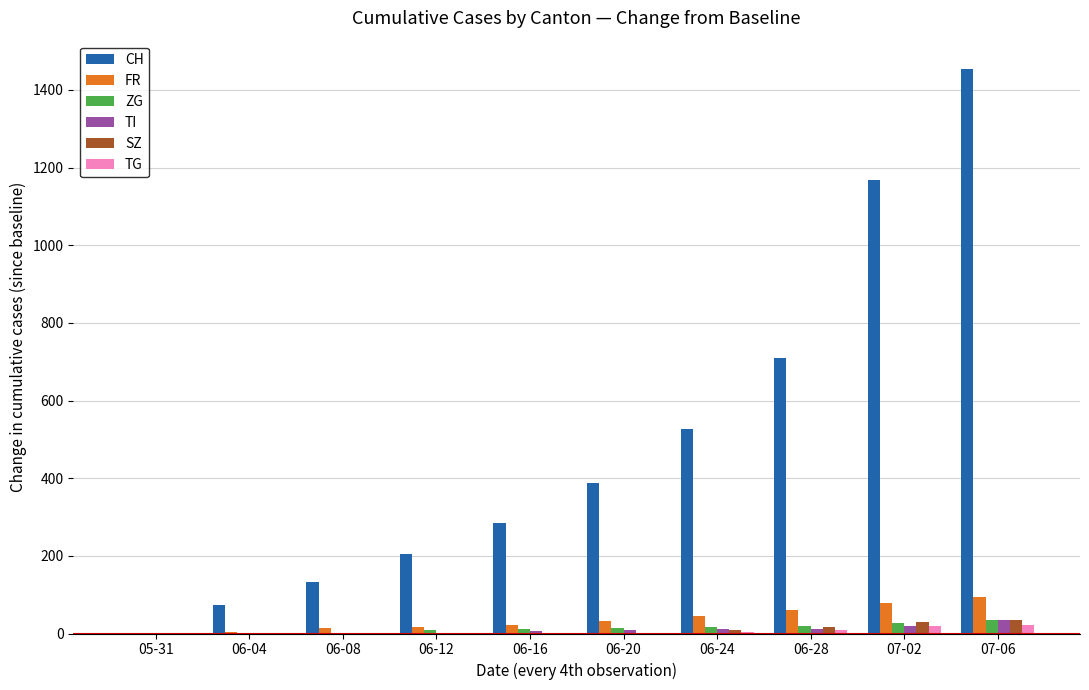

What is the highest value of the TG series?

21